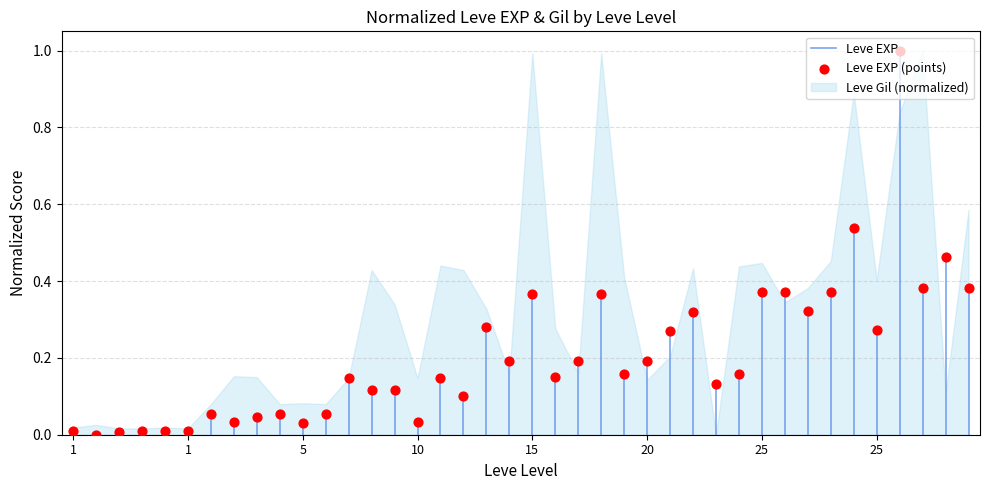

Which has a higher value, 10 or 1?

10